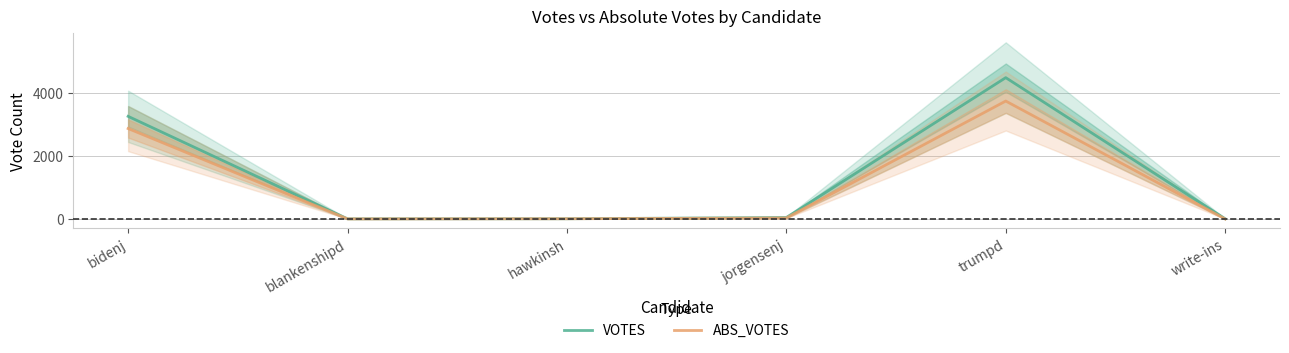

Where is the first local maximum for ABS_VOTES?

trumpd